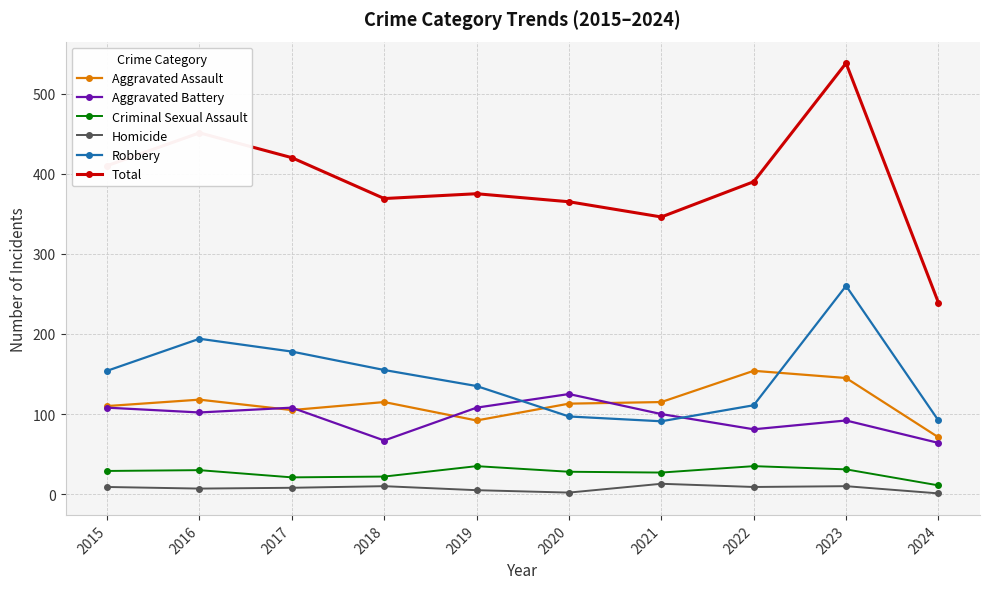

What is the difference between the Criminal Sexual Assault values at 2016 and 2019?

5